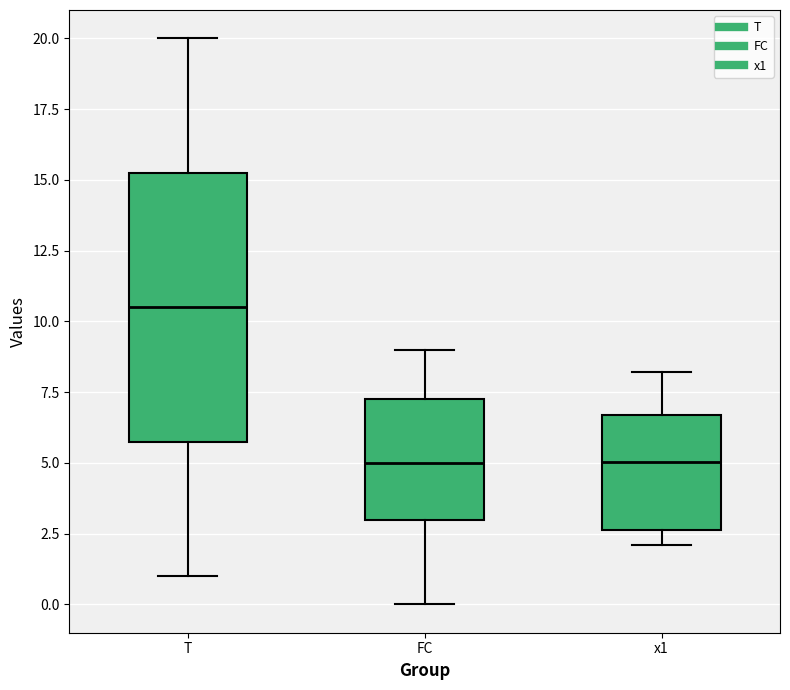

Reading left to right, transcribe this box plot: for each box, give where its median line is, the range the box spans, and where its two whiskers end, as read against the y-axis. The values are not printed on the chart, so give them approximately, as read against the axis.

T: median 10.5, box 6.0 to 15.5, whiskers 1.0 to 20.0
FC: median 5.0, box 3.0 to 7.5, whiskers 0.0 to 9.0
x1: median 5.0, box 2.5 to 6.5, whiskers 2.0 to 8.0